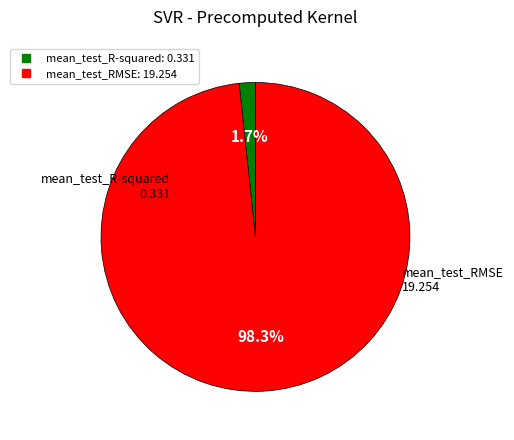

Count the number of slices in the pie.

2